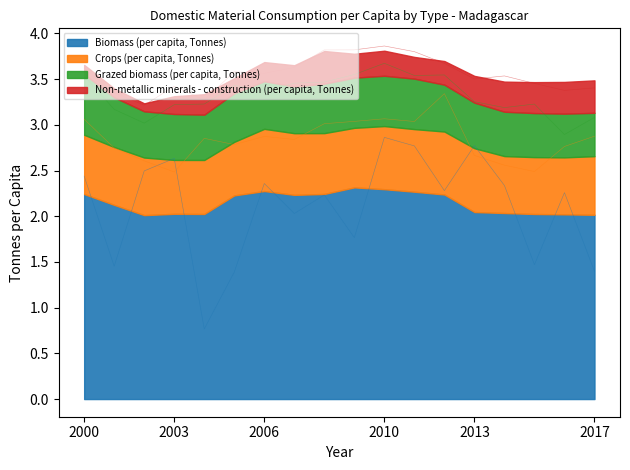

What is the difference between the Non-metallic minerals - construction (per capita, Tonnes) values at 2003 and 2001?

0.1